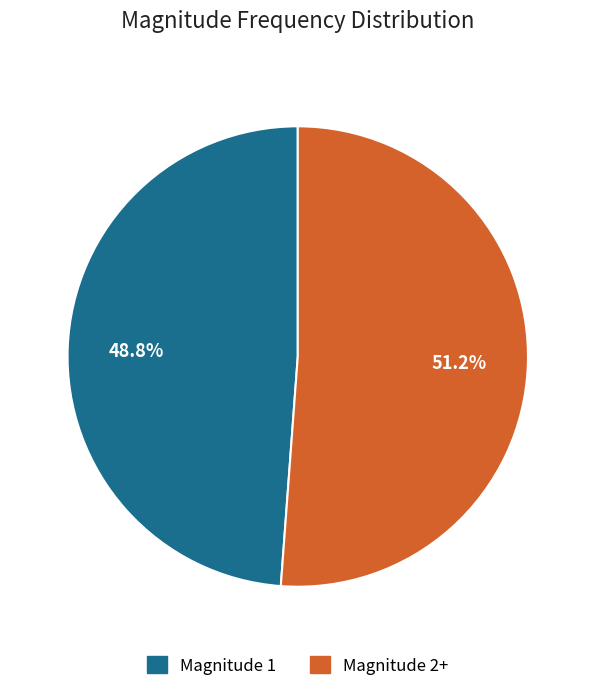

How many segments does this pie chart have?

2